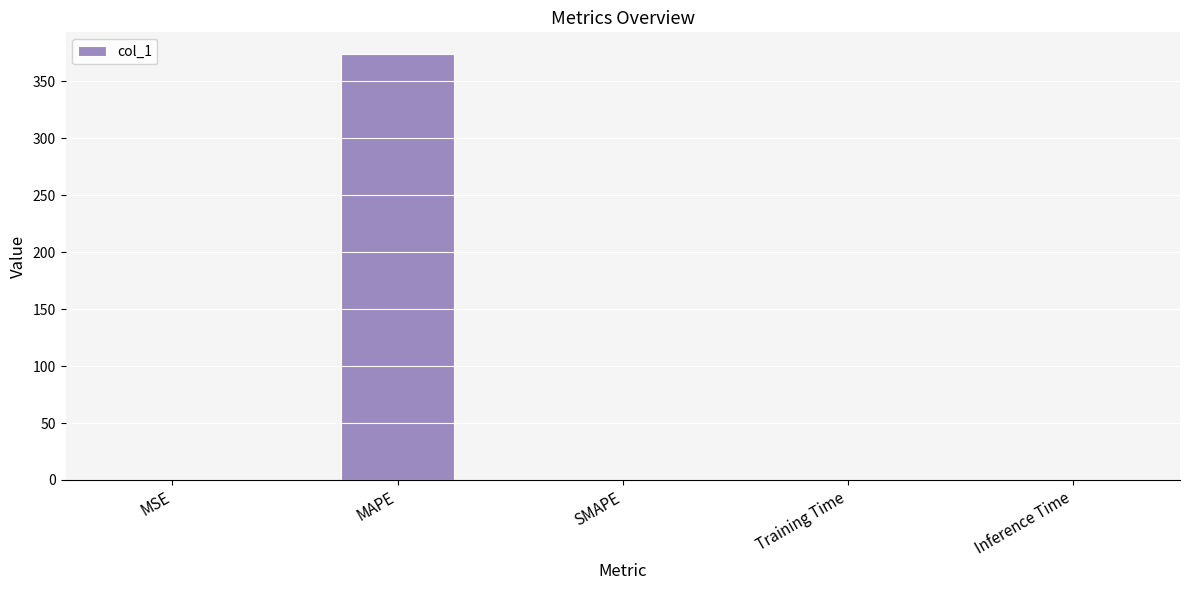

What is the change in value from MAPE to SMAPE?

-374.1